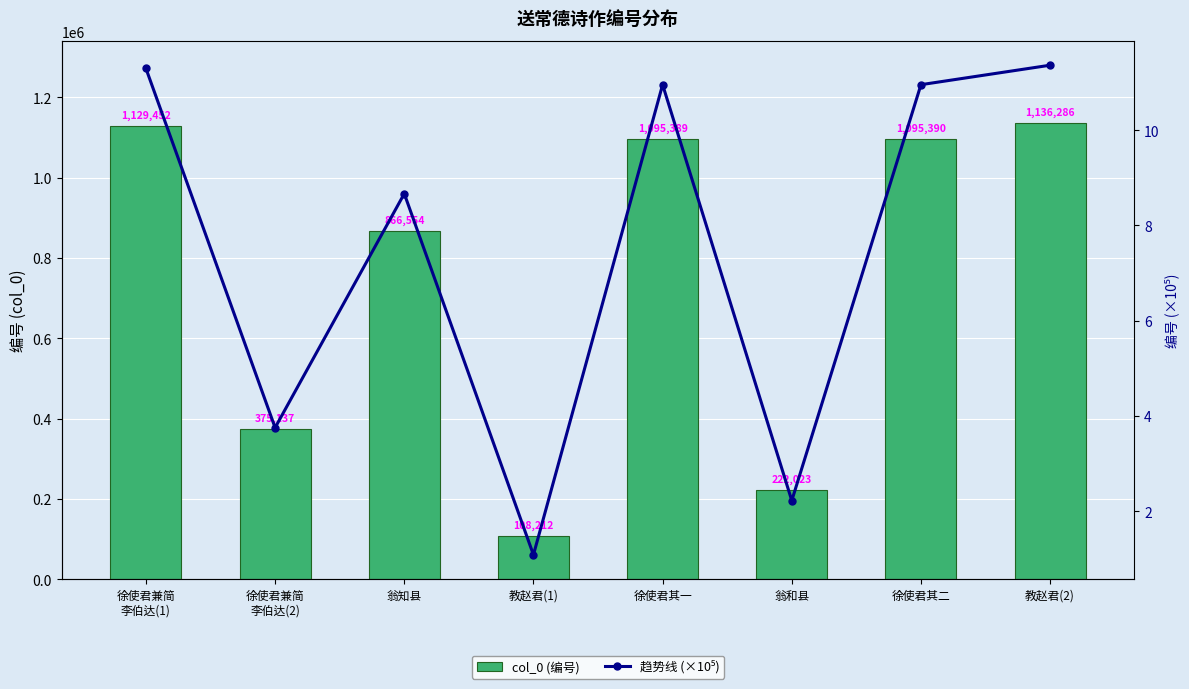

What is the value of the col_0 (编号) bar at the 5th from the left?

1095389.0